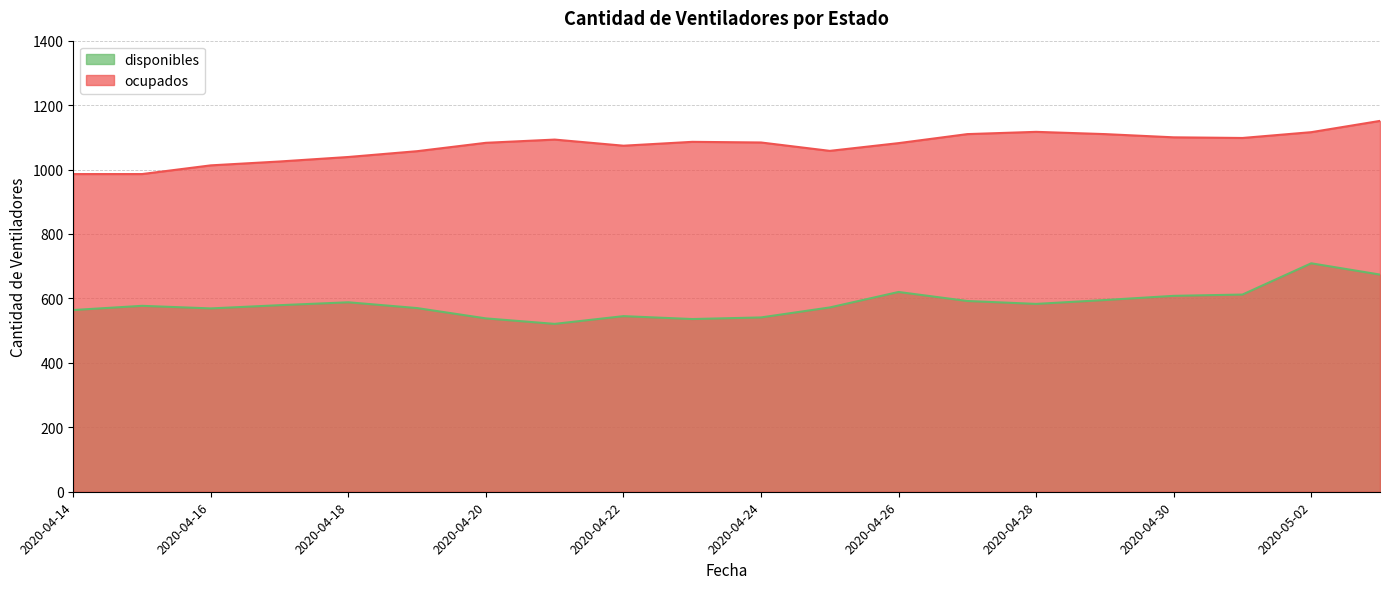

True or false: ocupados and disponibles intersect in this chart.

False